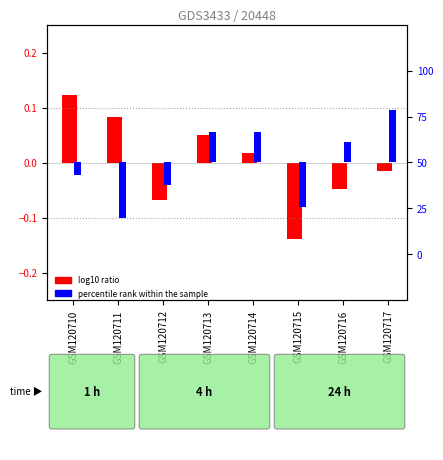

Reading left to right, list all the values displayed in this chart.

log10 ratio: 0.1	0.1	-0.1	0.0	0.0	-0.1	-0.0	-0.0
percentile rank within the sample: -0.0	-0.1	-0.0	0.0	0.0	-0.0	0.0	0.1